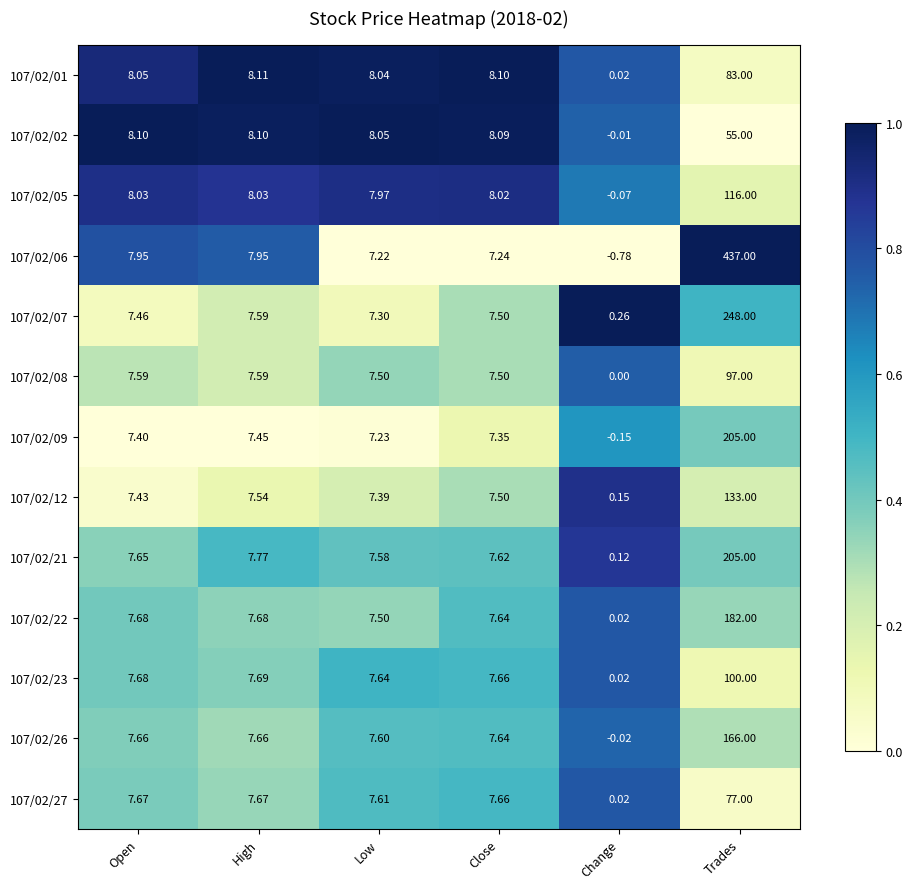

Rank the categories by 107/02/01 value from highest to lowest.

Trades, High, Close, Open, Low, Change